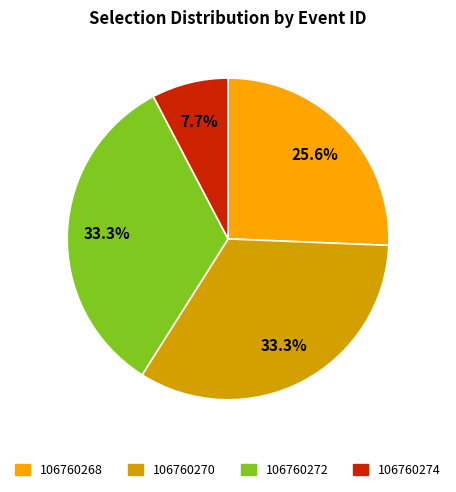

How many slices are in this pie chart?

4